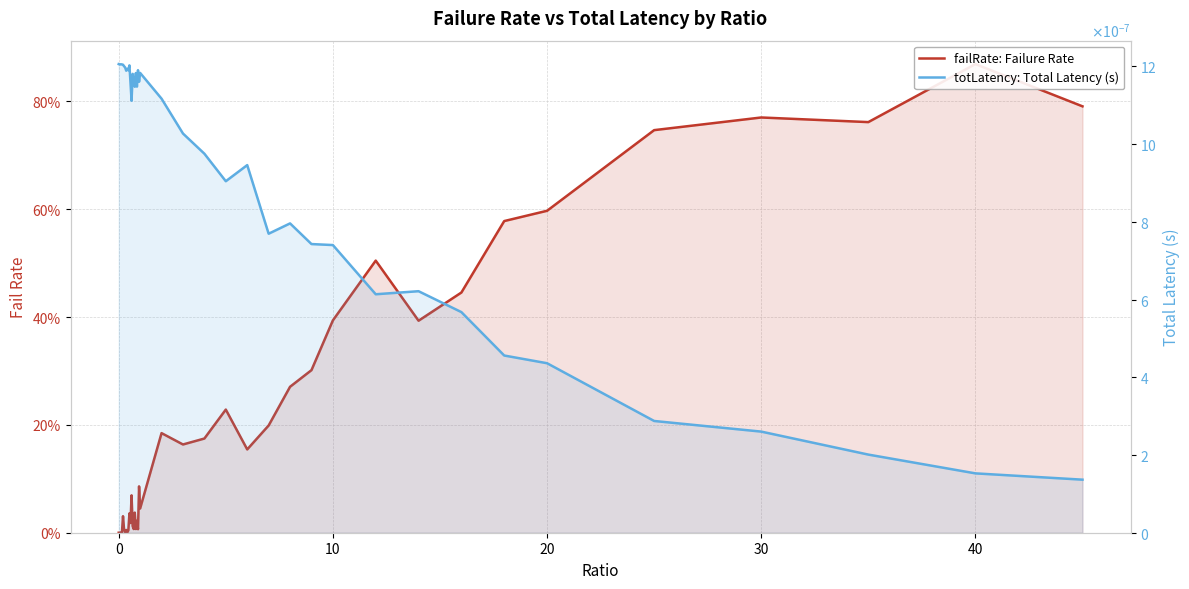

Which series ends up on top after the final intersection of totLatency: Total Latency (s) and failRate: Failure Rate?

failRate: Failure Rate